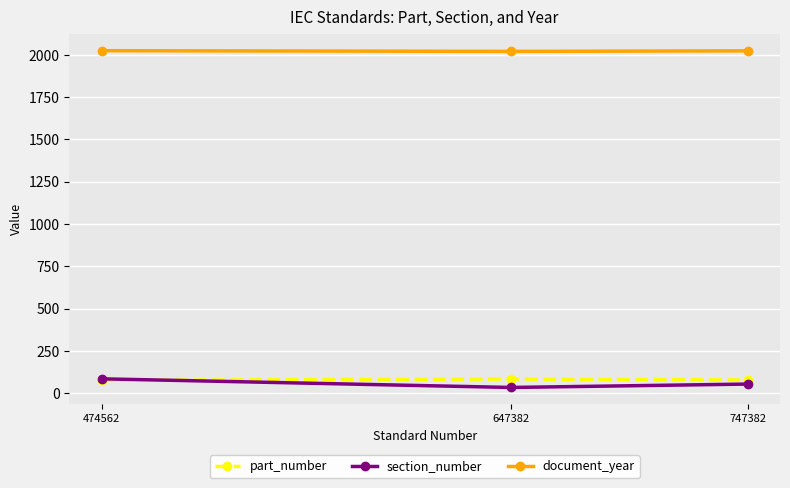

Is it true that section_number equals 34 at 647382?

True